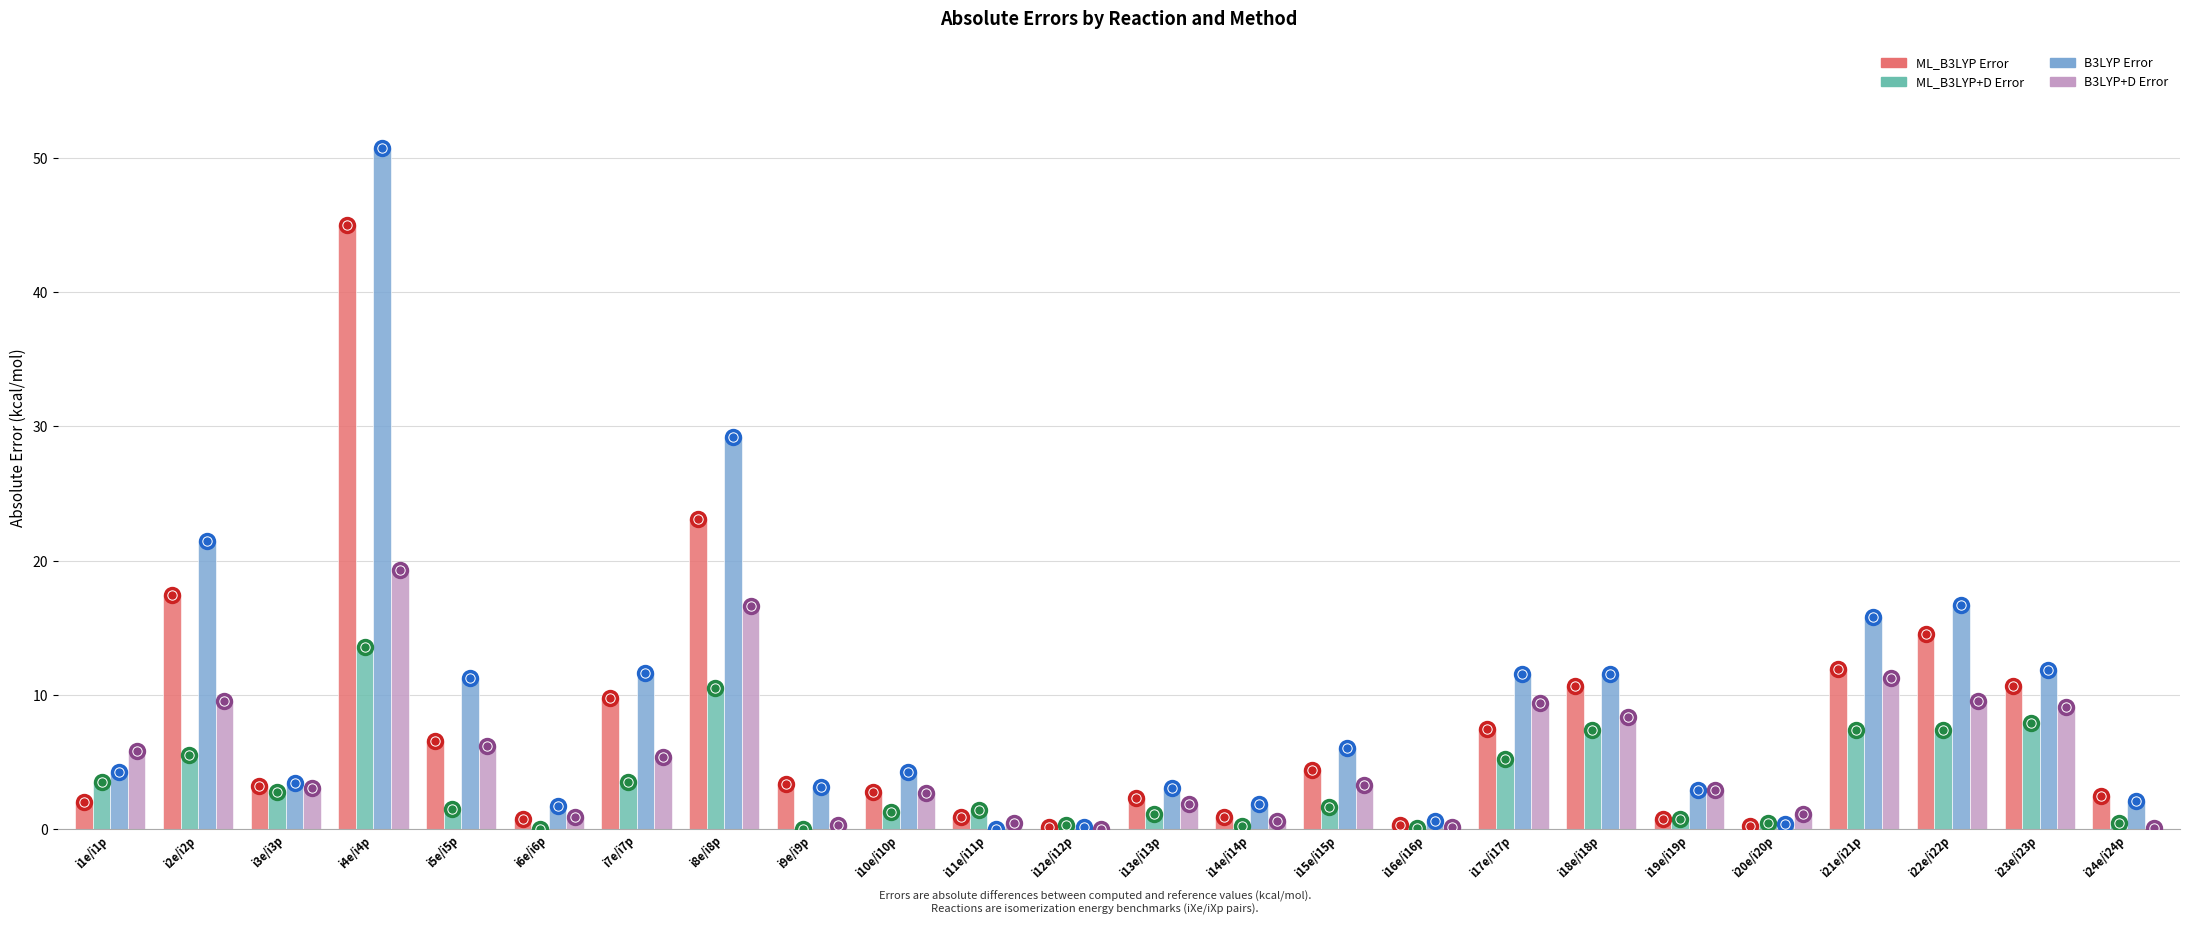

Which series changed the most between i10e/i10p and i23e/i23p?

ML_B3LYP Error